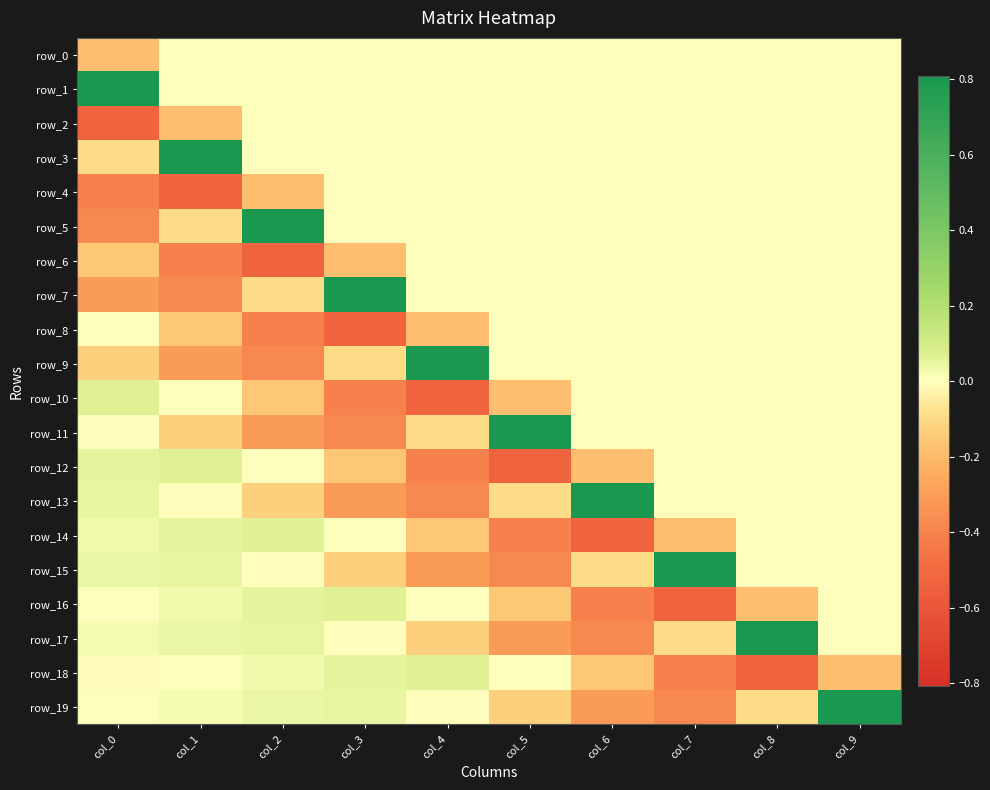

List the labels in order of row_3 value, largest first.

col_1, col_2, col_3, col_4, col_5, col_6, col_7, col_8, col_9, col_0